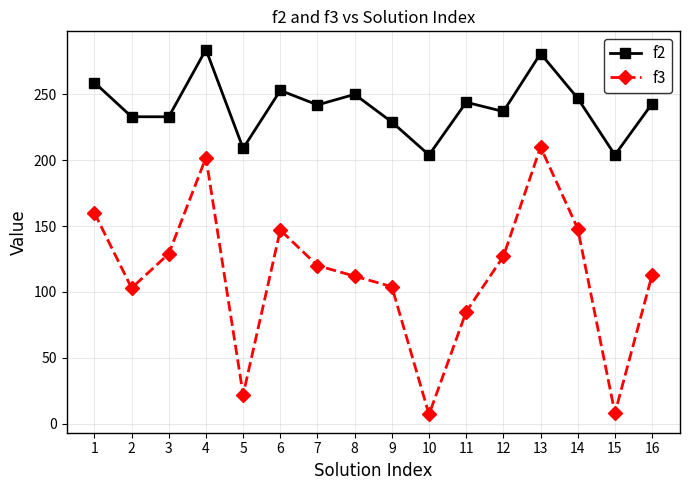

Rank the series at 13 from lowest to highest value.

f3, f2